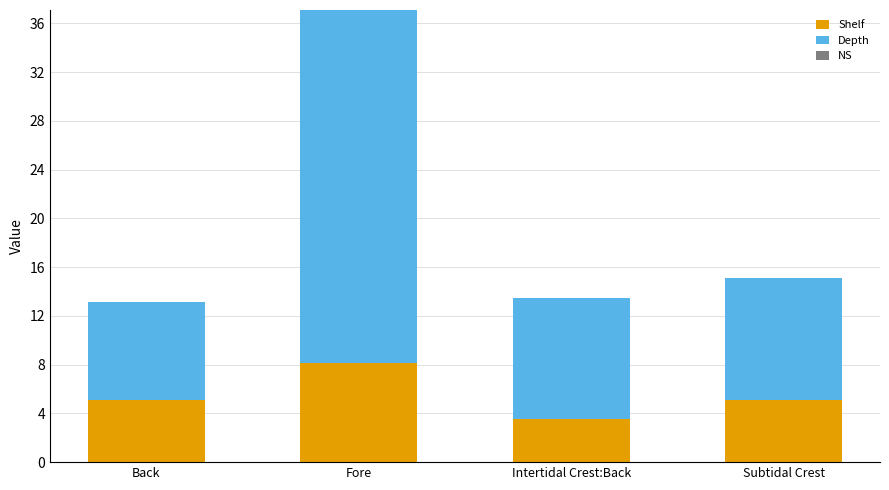

At which category is the sum across all series the highest?

Fore